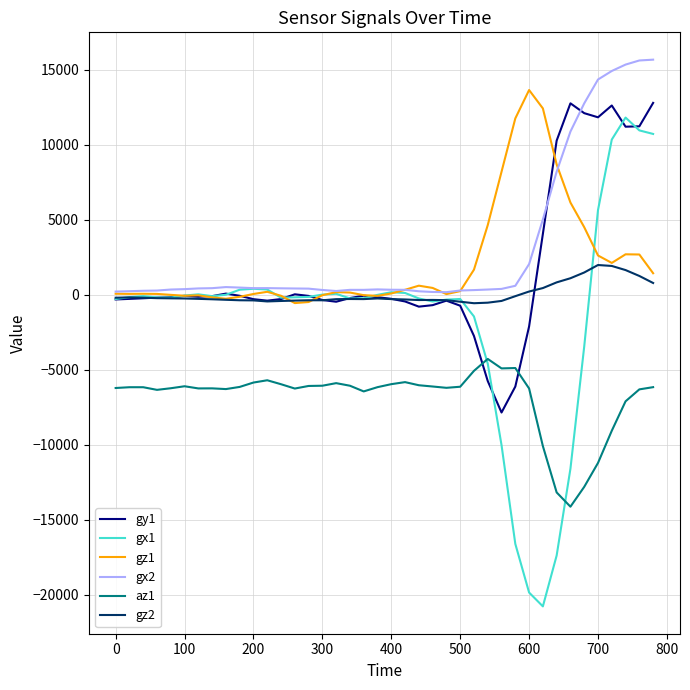

What is the average value of the az1 series?

-6862